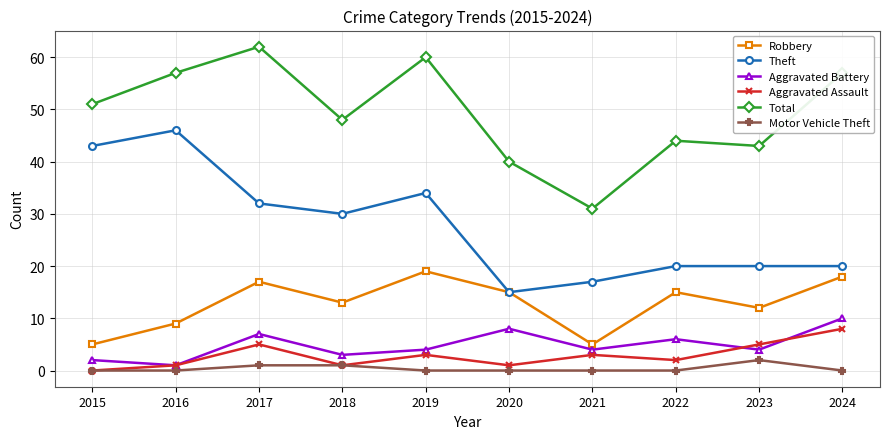

How many categories are shown in the chart?

10